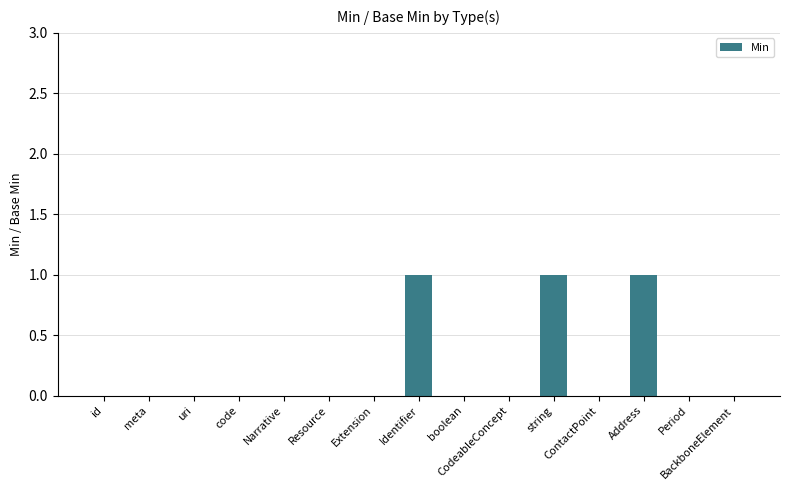

What is the sum of all values?

3